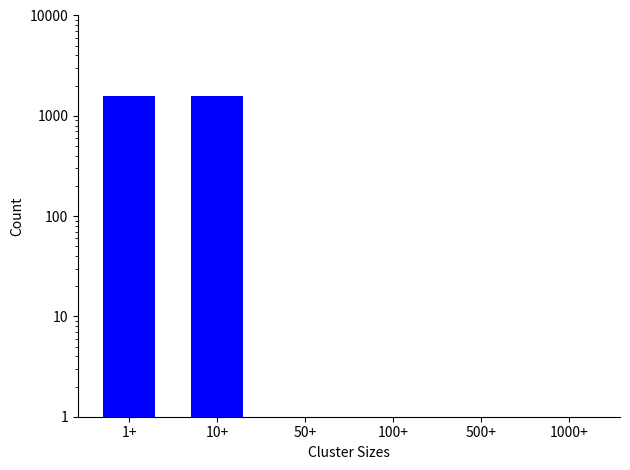

What is the change in value from 1+ to 100+?

-1574.4